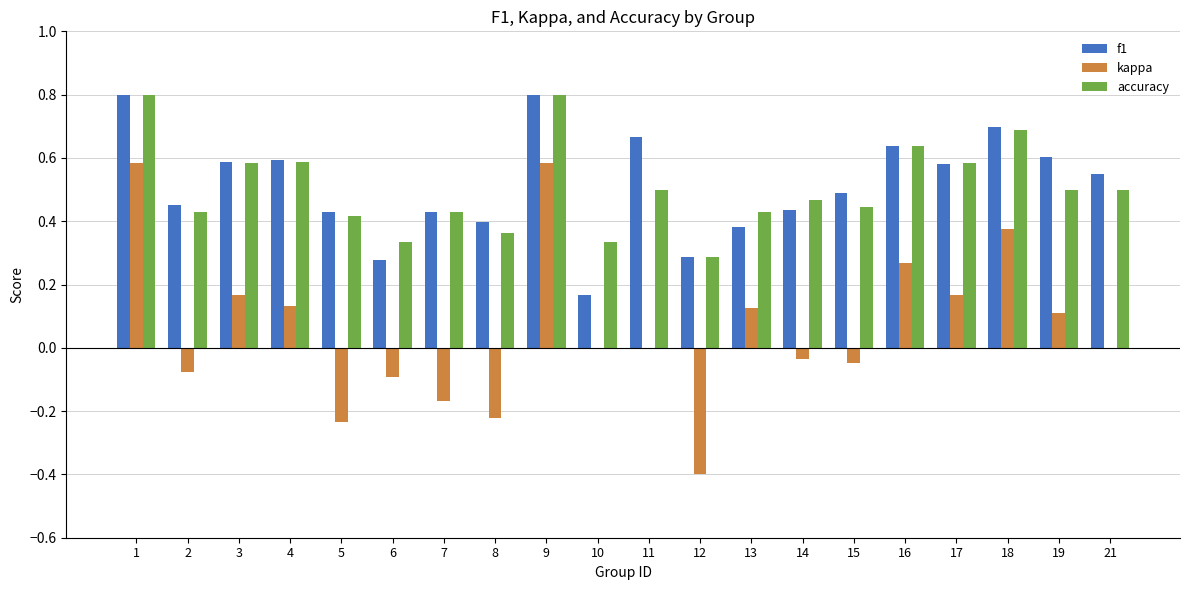

What is the highest value of the accuracy series?

0.8